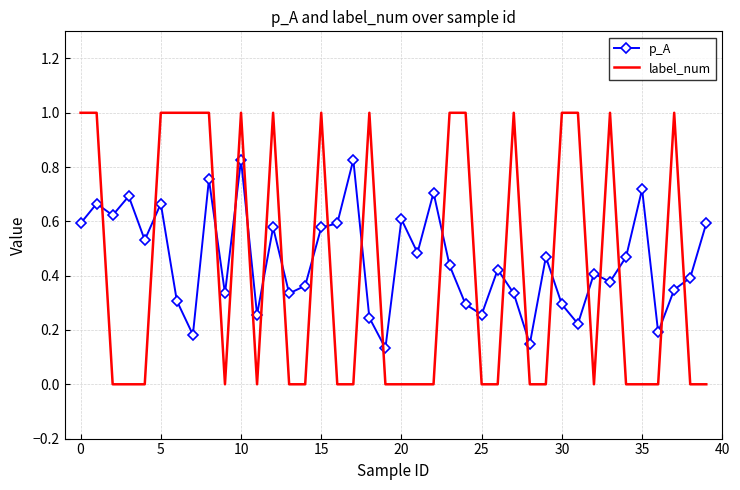

Which series has the largest range (max minus min)?

label_num